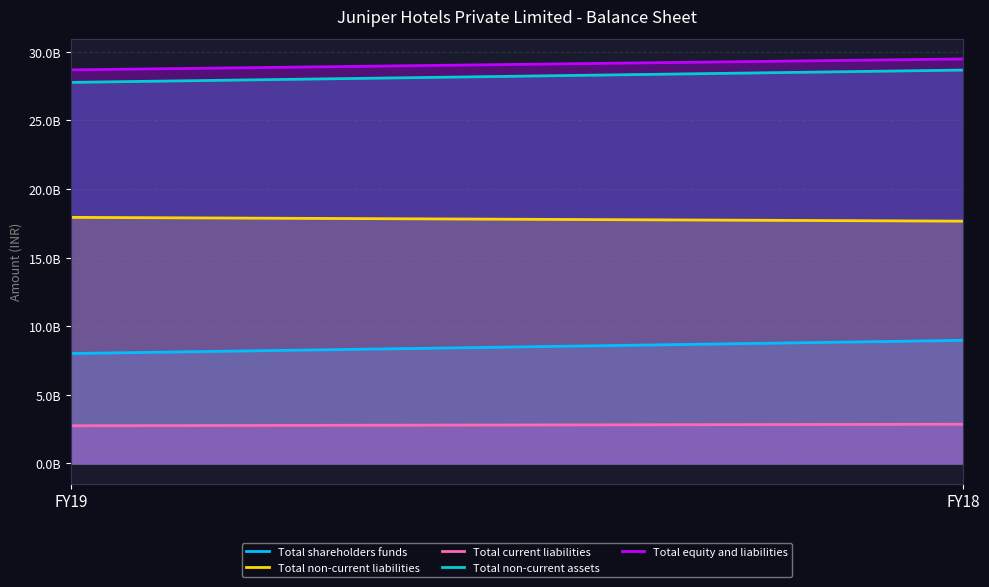

Rank the categories by Total equity and liabilities value from highest to lowest.

FY18, FY19